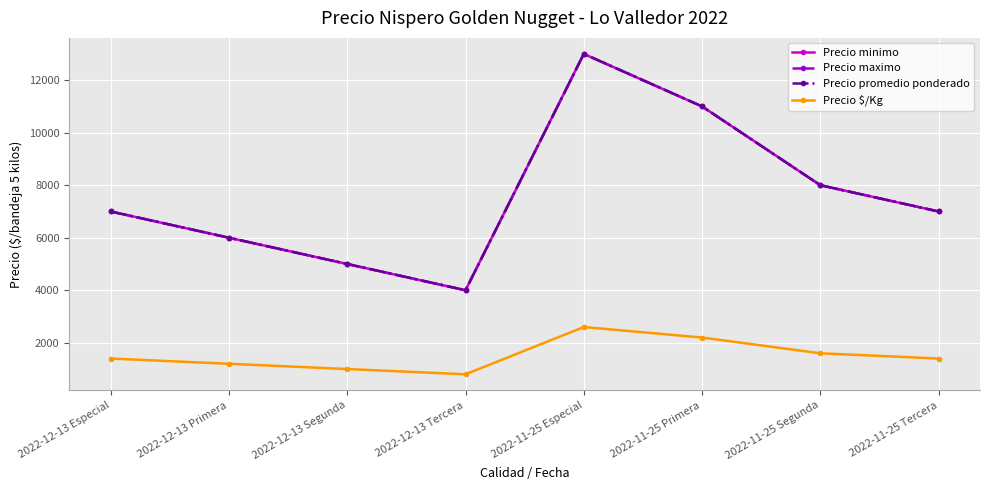

At which category does Precio maximo reach its first local valley?

2022-12-13 Tercera